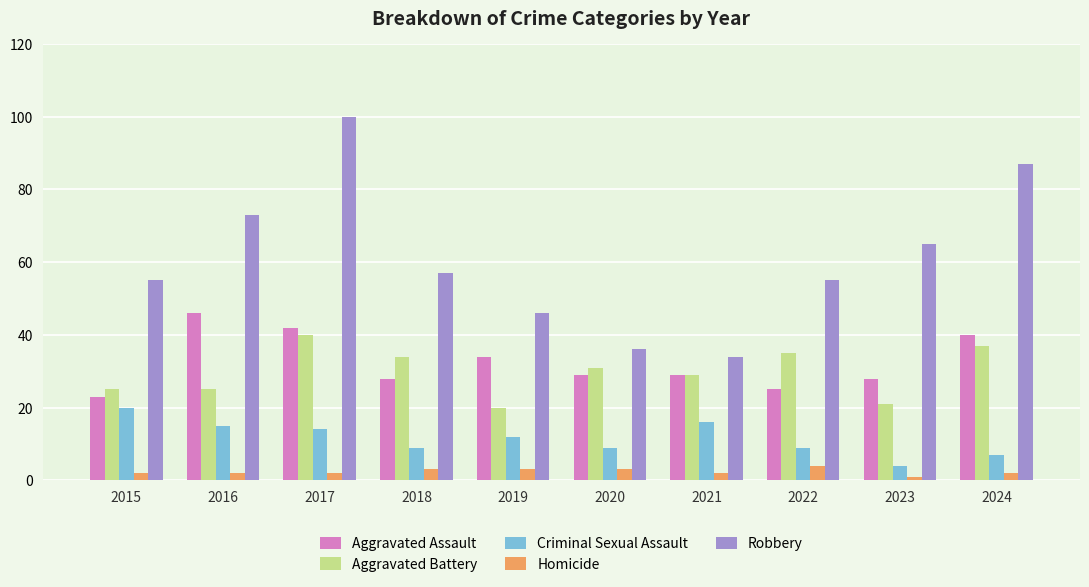

How many data points in Aggravated Battery are less than 31?

5